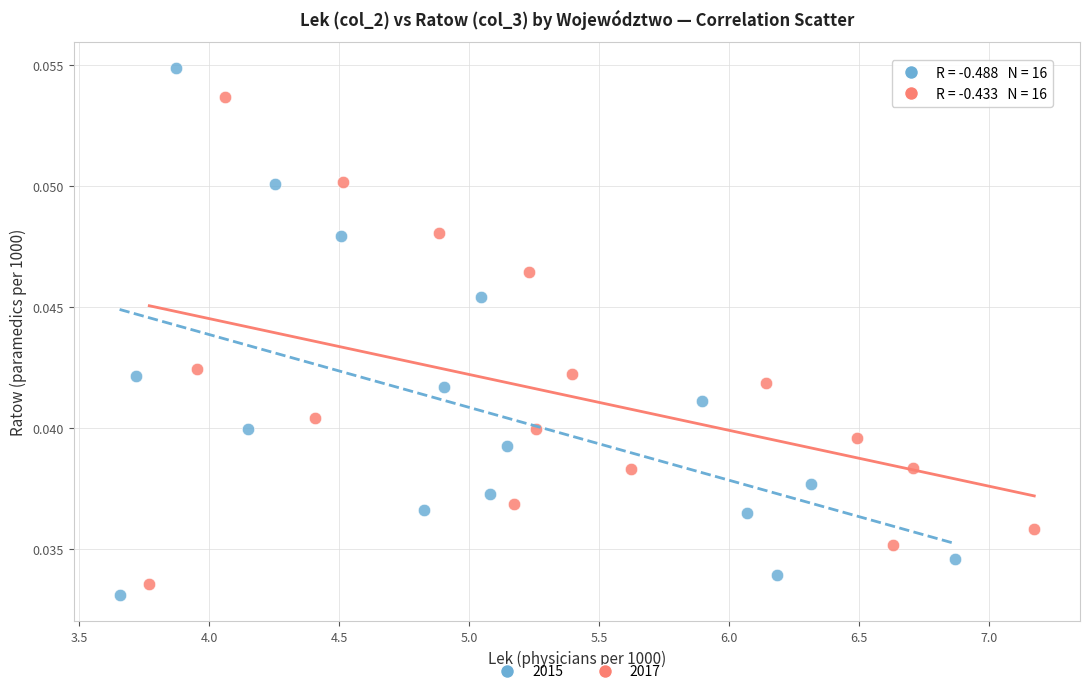

Which series contains the highest Y value?

2015